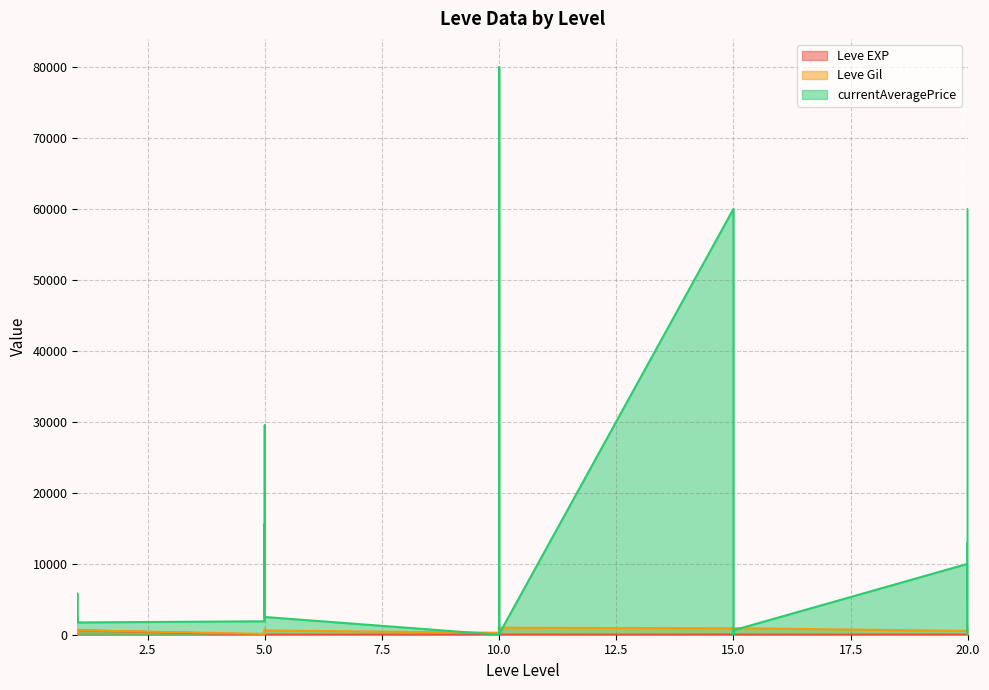

The Leve EXP series shows 4 at 5. True or false?

True